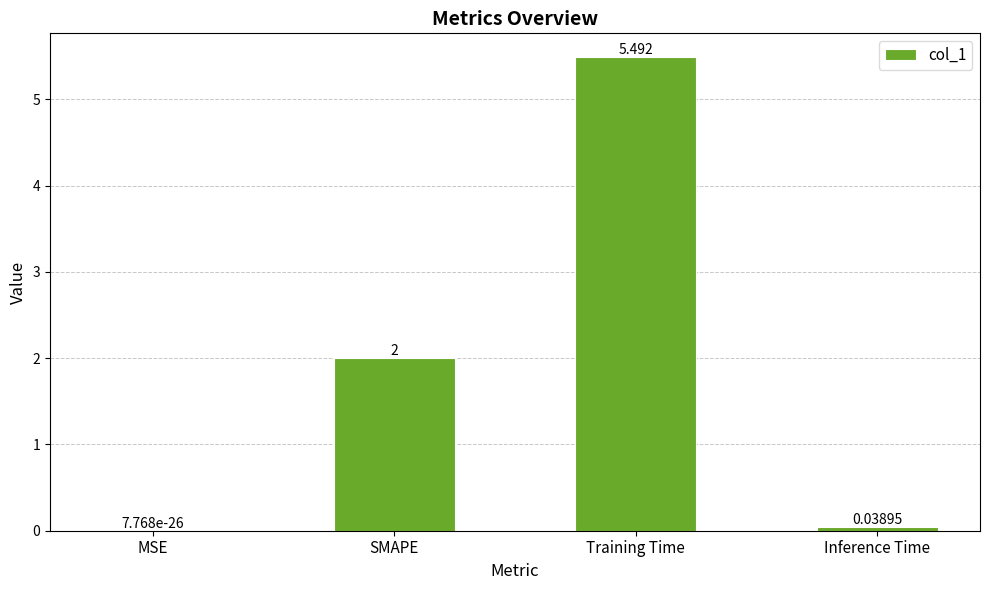

Between Training Time and MSE, which is larger?

Training Time